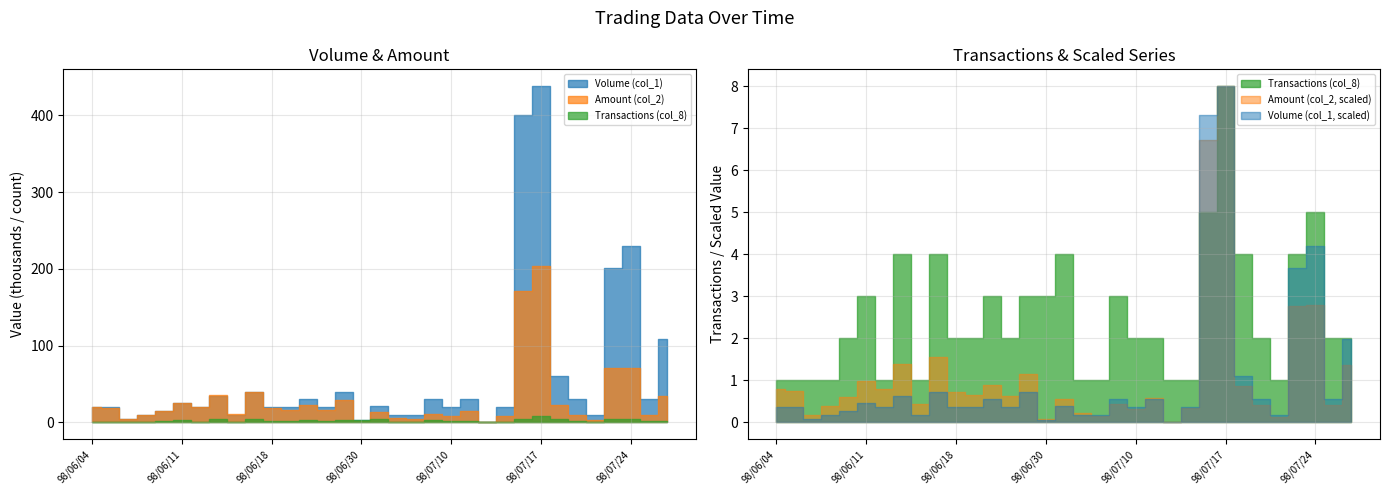

The Transactions (col_8) series shows 1 at 98/07/10. True or false?

False